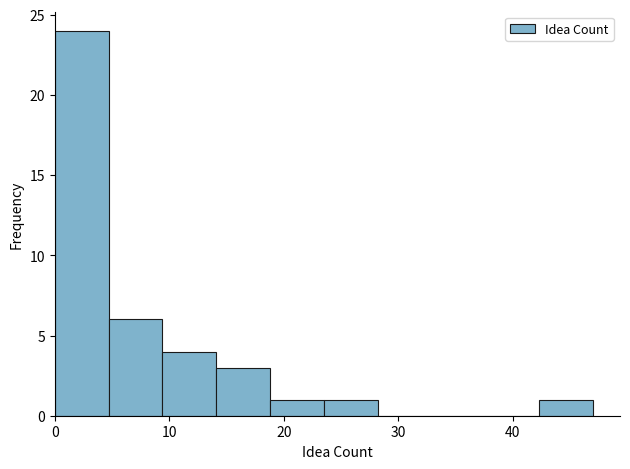

Reading left to right, list every bar in this chart as the range it spans on the x-axis followed by its height. Neither the bar edges nor the heights are printed on the chart, so give them approximately, as read against the axes.

0.0 to 4.7: 24
4.7 to 9.4: 6
9.4 to 14.1: 4
14.1 to 18.8: 3
18.8 to 23.5: 1
23.5 to 28.2: 1
28.2 to 32.9: 0
32.9 to 37.6: 0
37.6 to 42.3: 0
42.3 to 47.0: 1